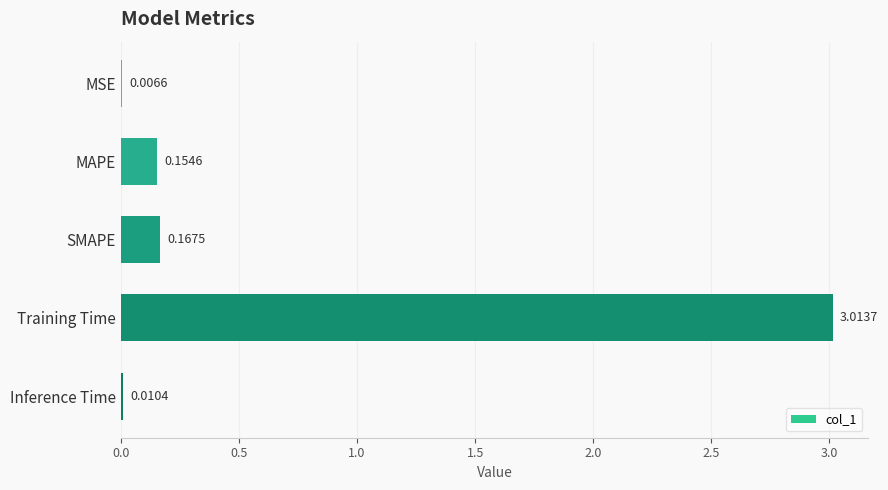

Where is the data nearest to the value 1?

SMAPE